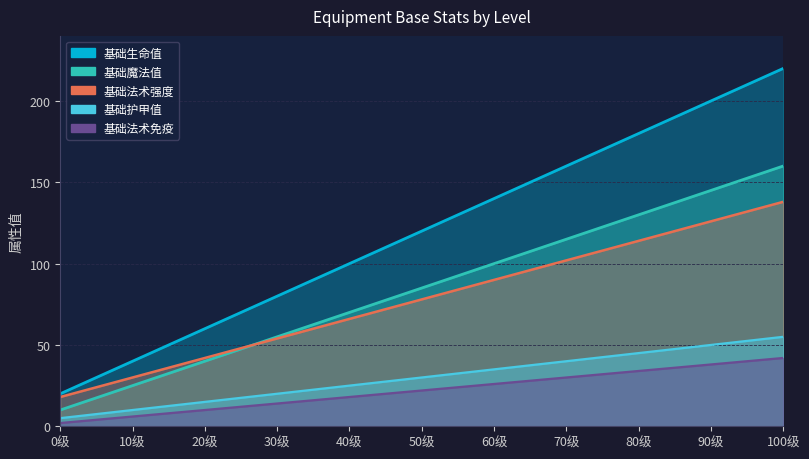

What is the average value of the 基础生命值 series?

120